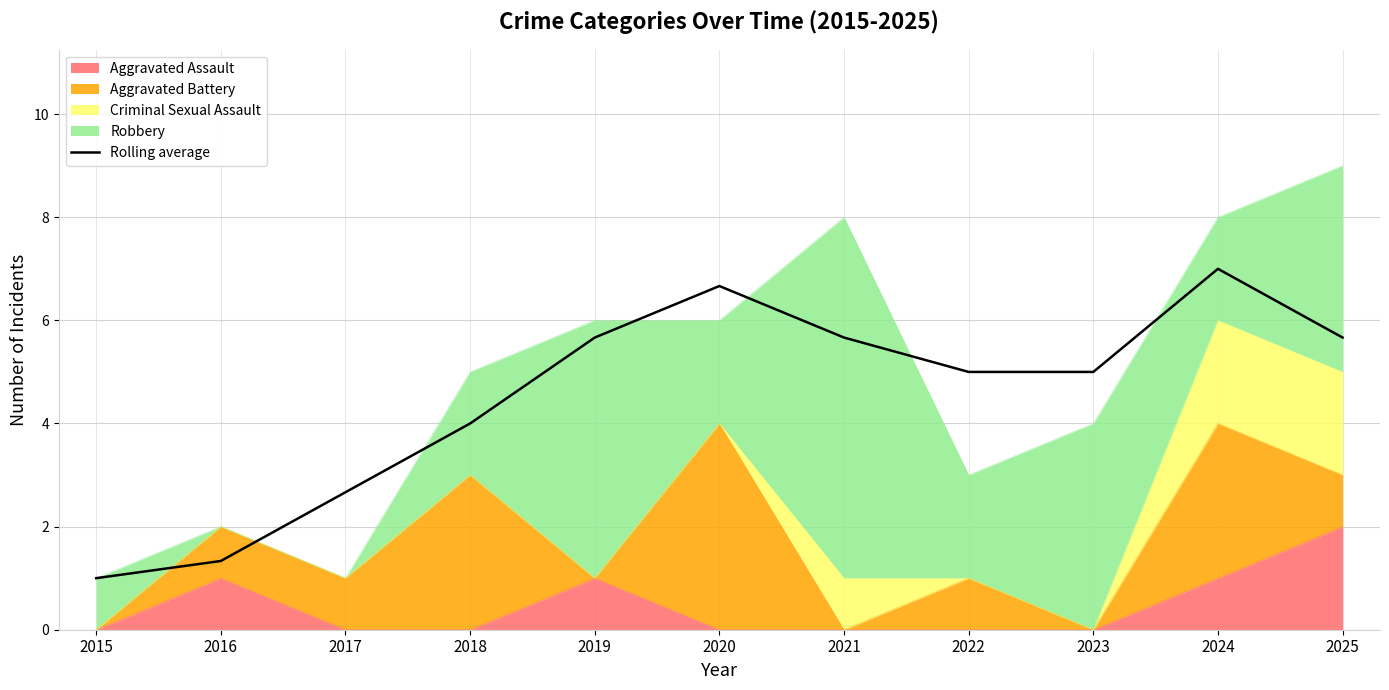

True or false: the data shows 5.7 at 2019.

True